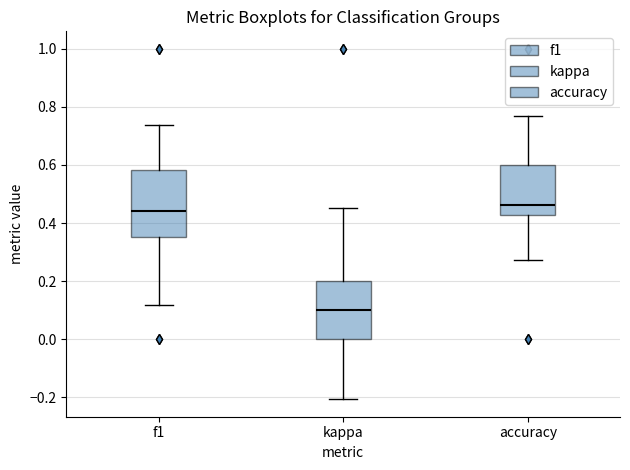

Where does the median line of the box for accuracy sit on the y-axis? The values are not printed on the chart, so give them approximately, as read against the axis.

0.46